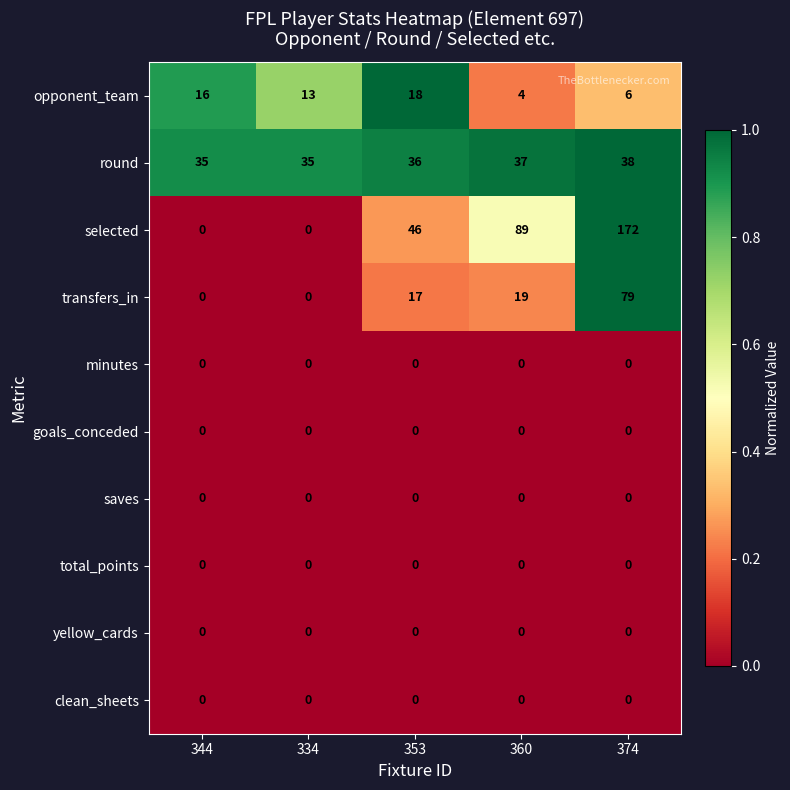

What is the difference between the highest and lowest values at 374?

172